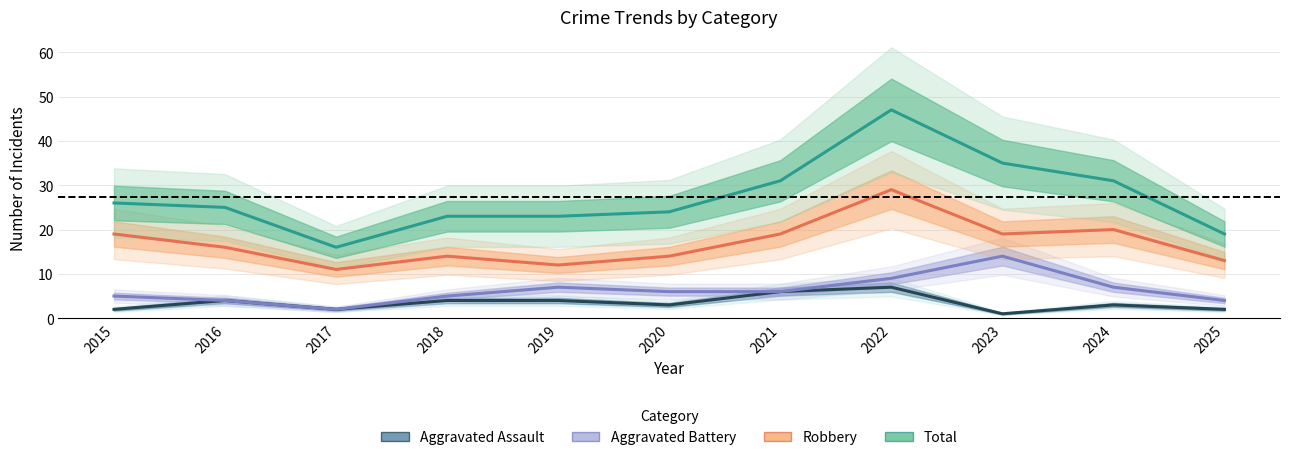

Is it true that Total equals 31 at 2025?

False